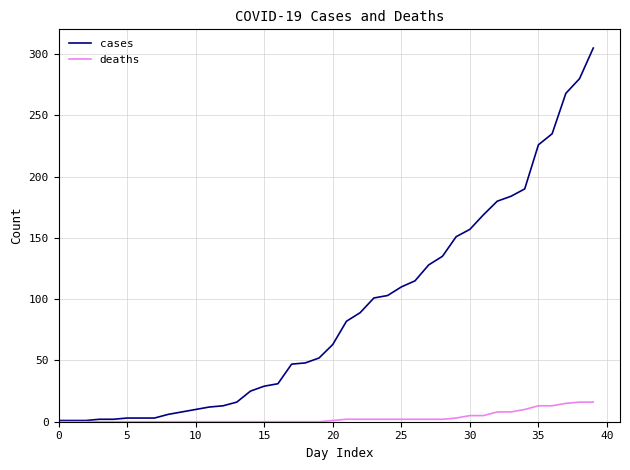

Which series has the largest range (max minus min)?

cases